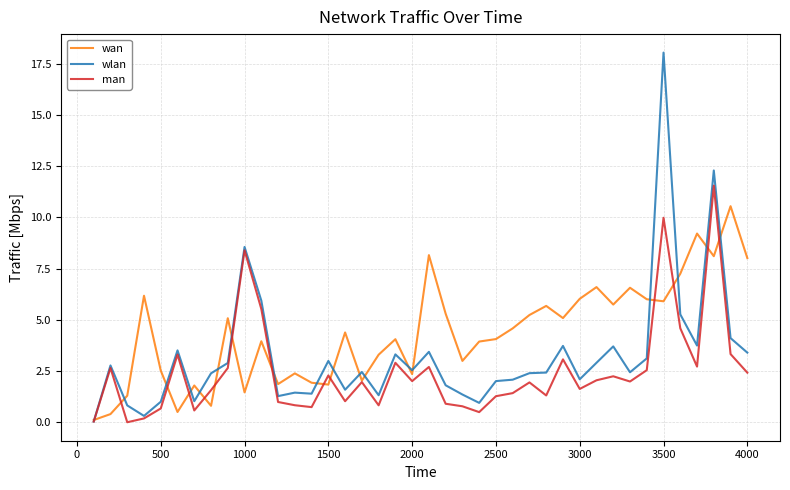

Which series has the widest spread of values?

wlan